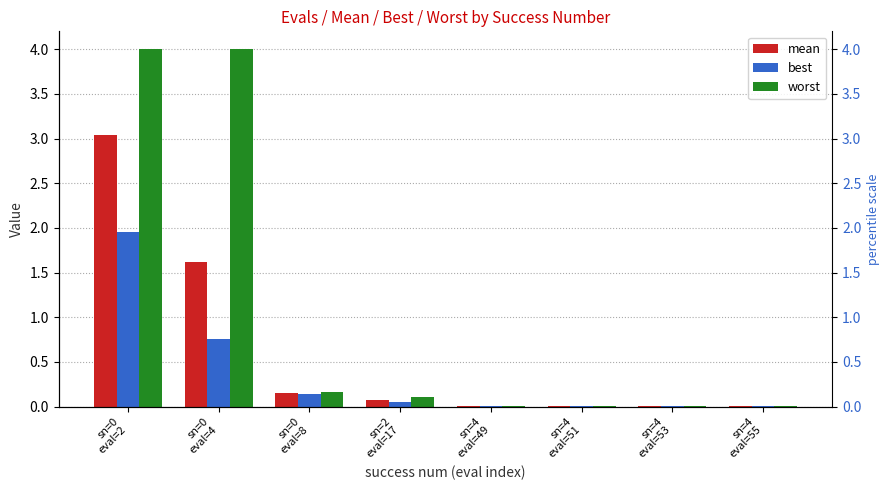

Which category has the lowest value across all series?

sn=4
eval=51